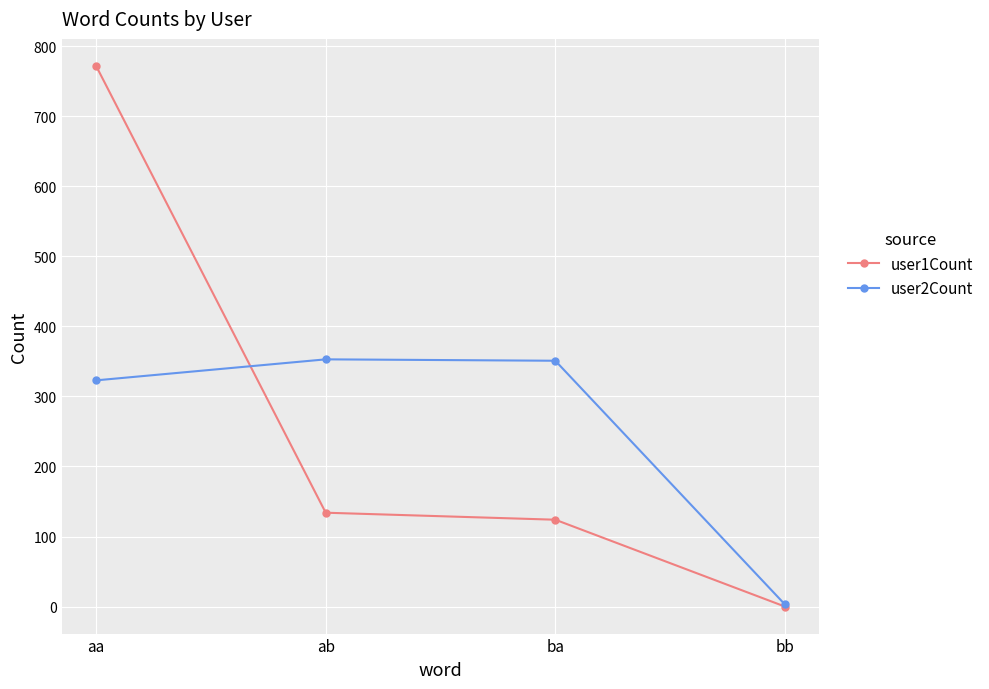

Where do user2Count and user1Count first cross each other?

aa and ab